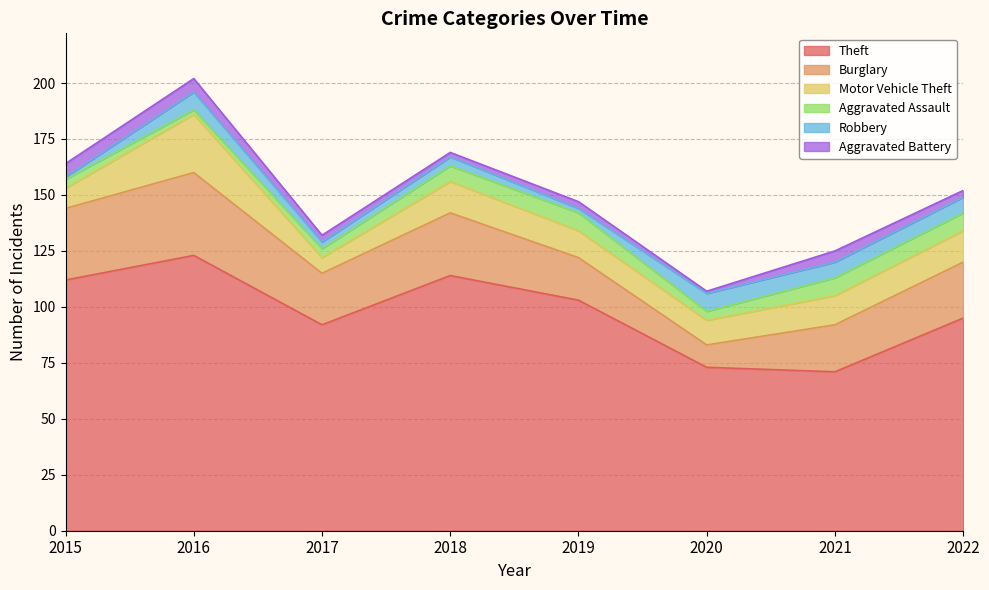

At which category is the sum across all series the highest?

2016